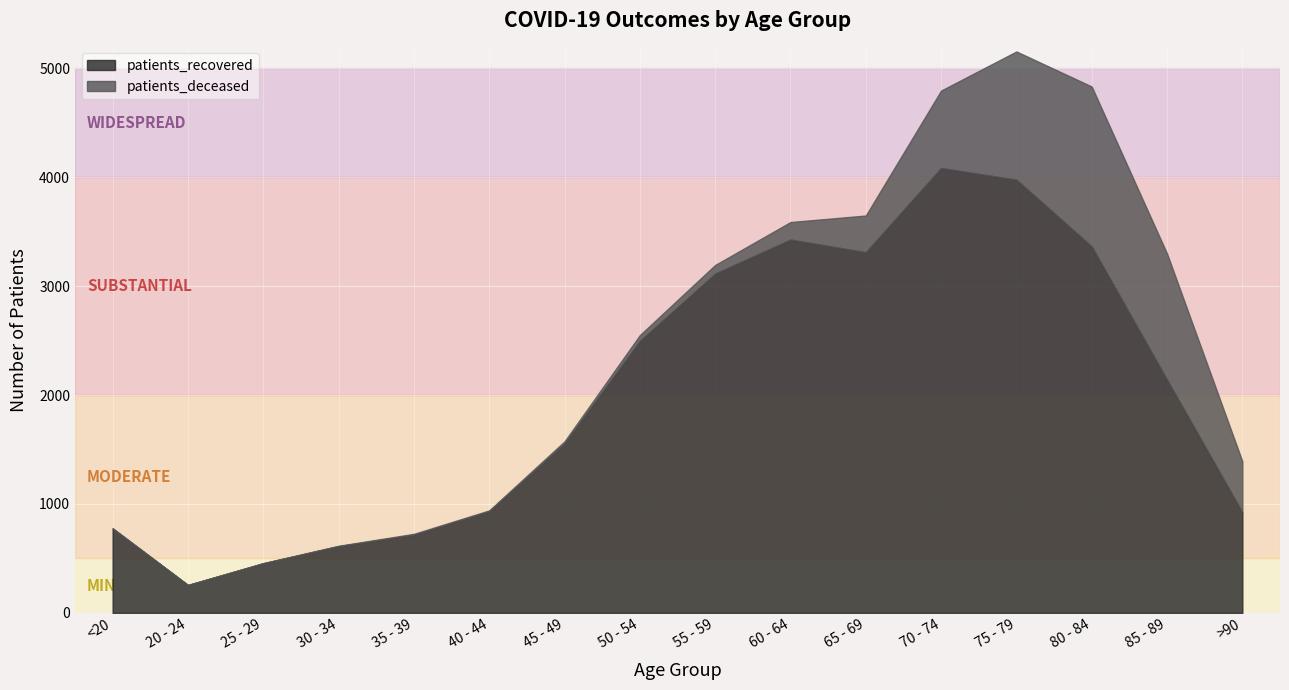

Rank the series by their maximum value, from lowest to highest.

patients_deceased, patients_recovered